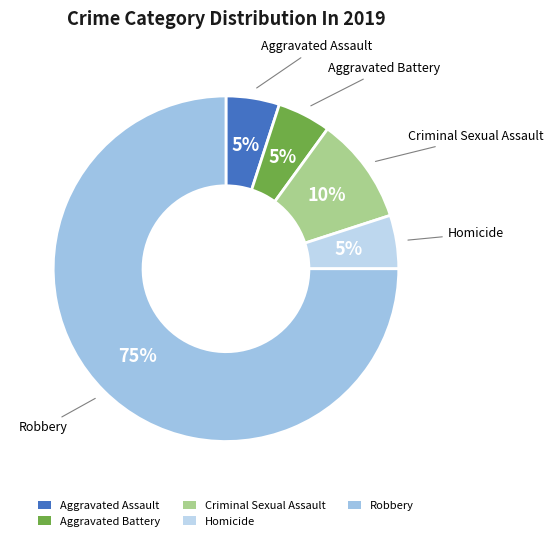

Which category has the biggest portion of the pie?

Robbery